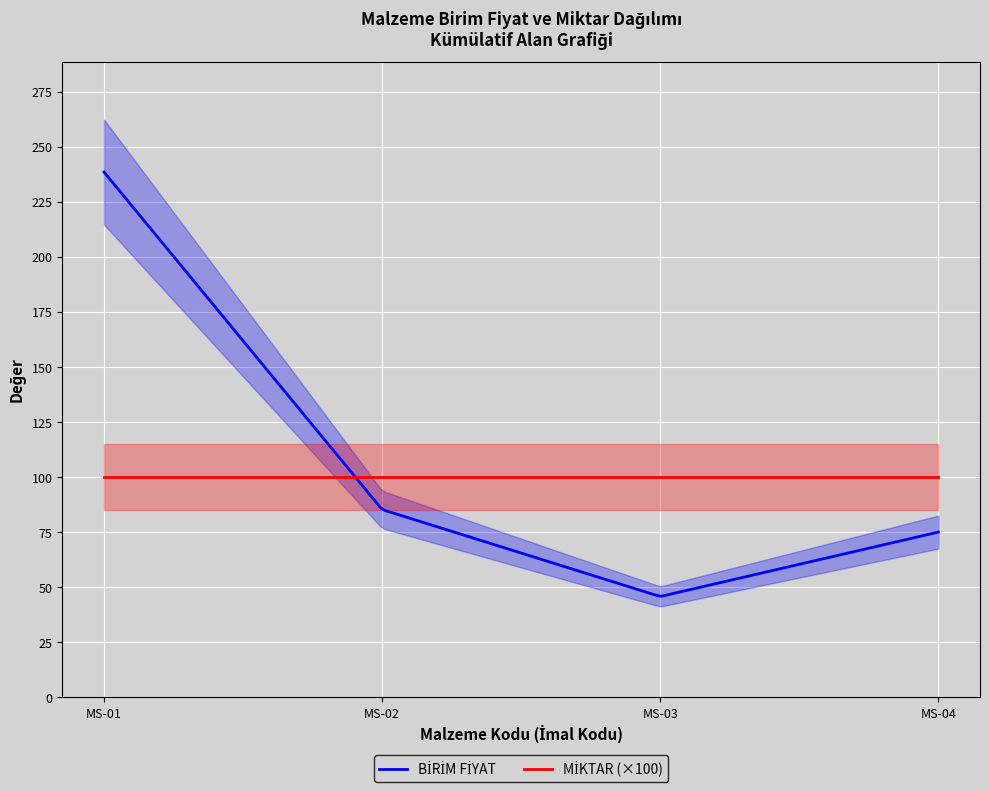

What is the highest value of the MİKTAR series?

1.0